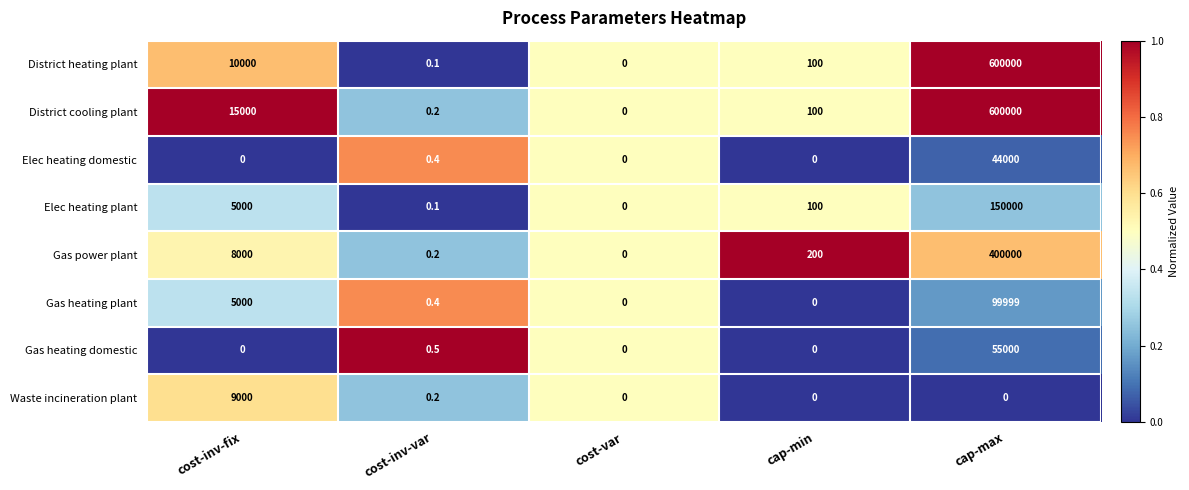

Between cost-inv-var and cap-max, which series saw the biggest shift?

District heating plant